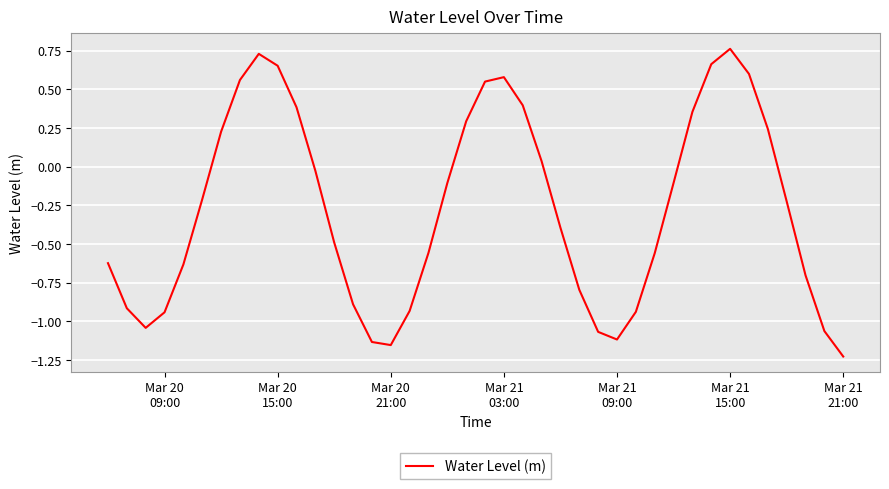

What is the average value?

-0.3